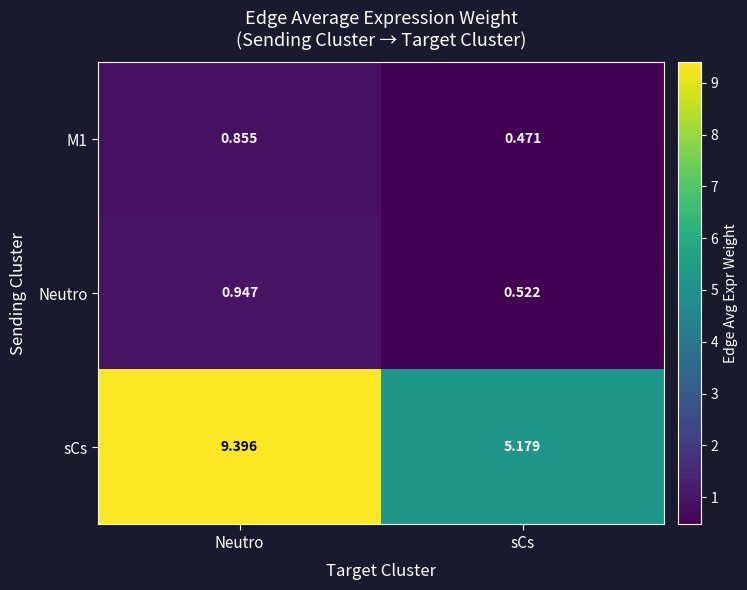

Which label corresponds to the smallest value in the chart?

sCs